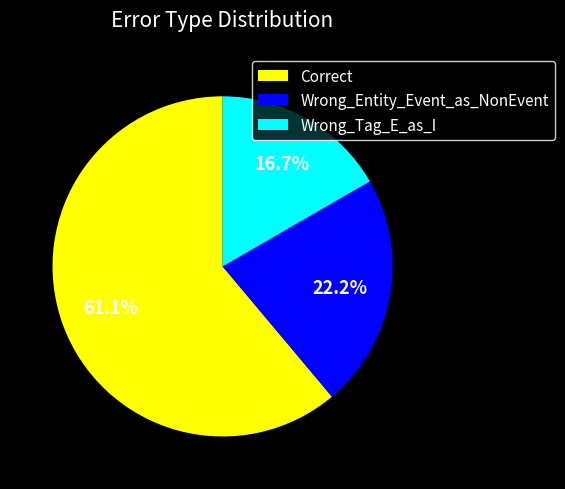

Is it true that Wrong_Entity_Event_as_NonEvent is 22% of the pie?

True